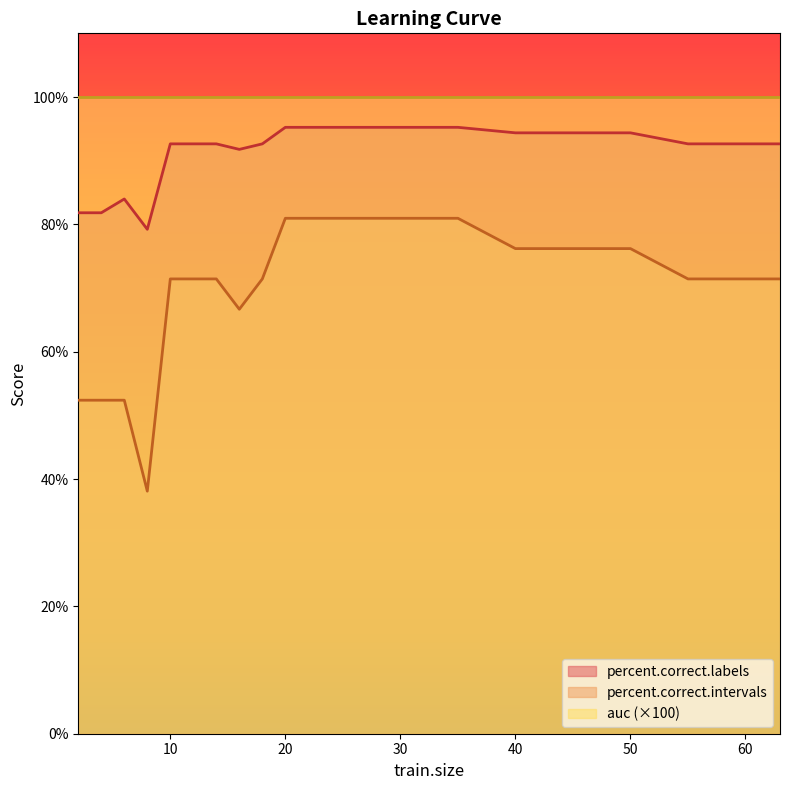

Is it true that percent.correct.labels equals 95.2 at 20?

True